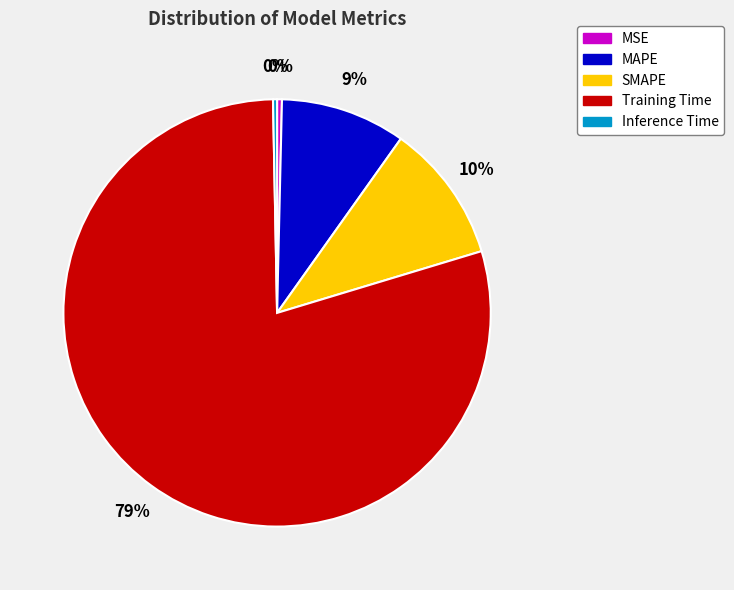

How many segments does this pie chart have?

5